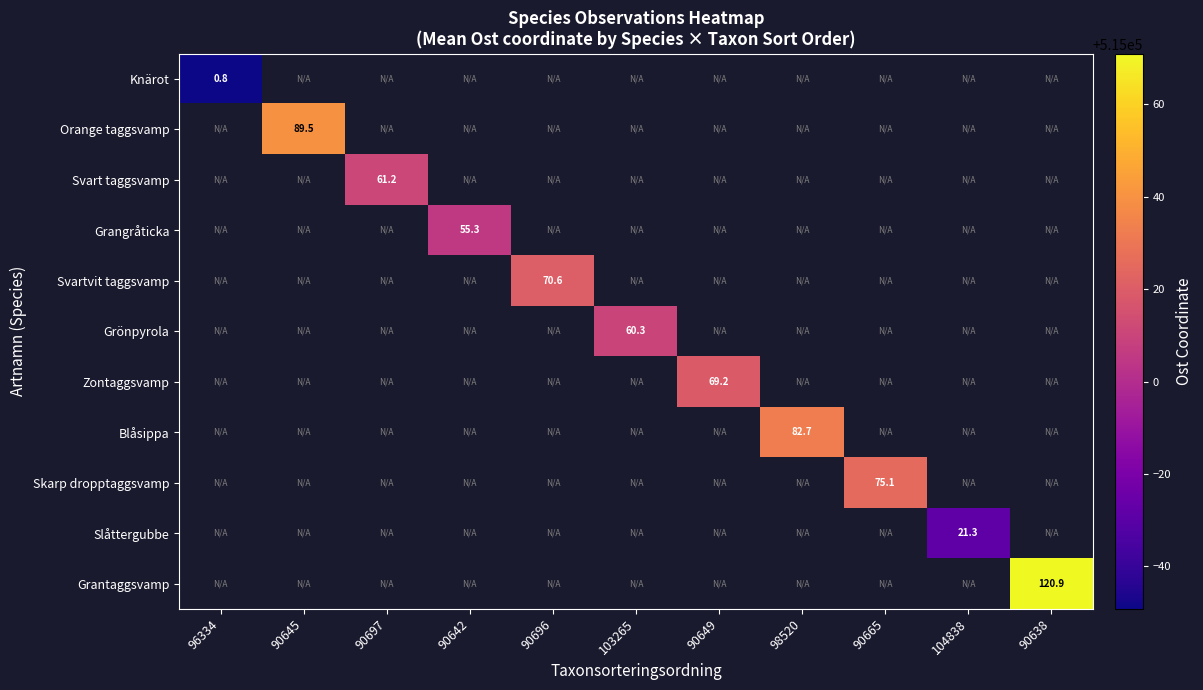

Which series has the largest range (max minus min)?

row_0